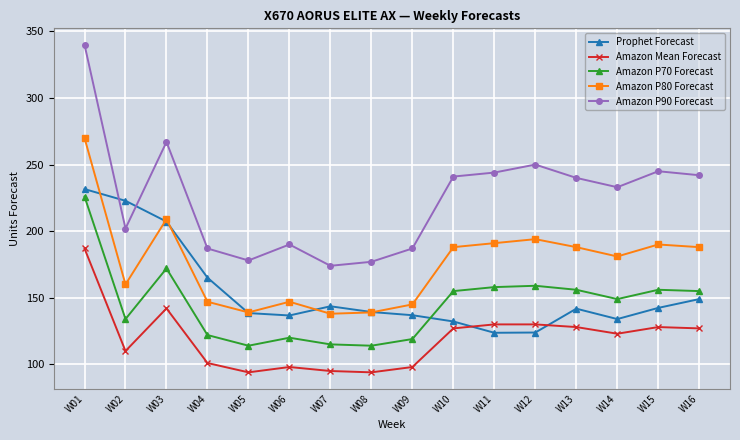

At which label does Amazon Mean Forecast first exceed 127?

W01